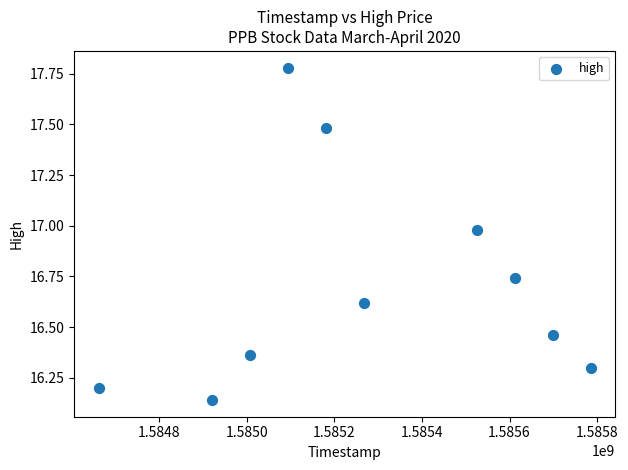

What is the range of Y values (max minus min)?

1.6